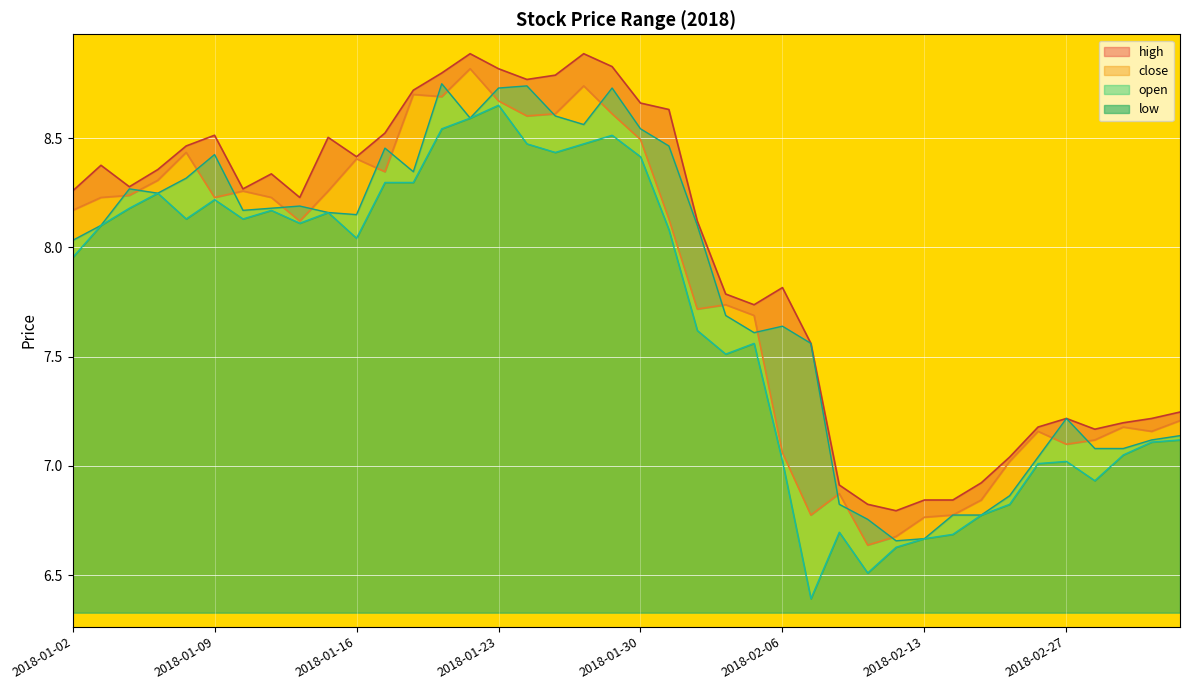

Rank the series at 2018-01-17 from highest to lowest value.

high, open, close, low